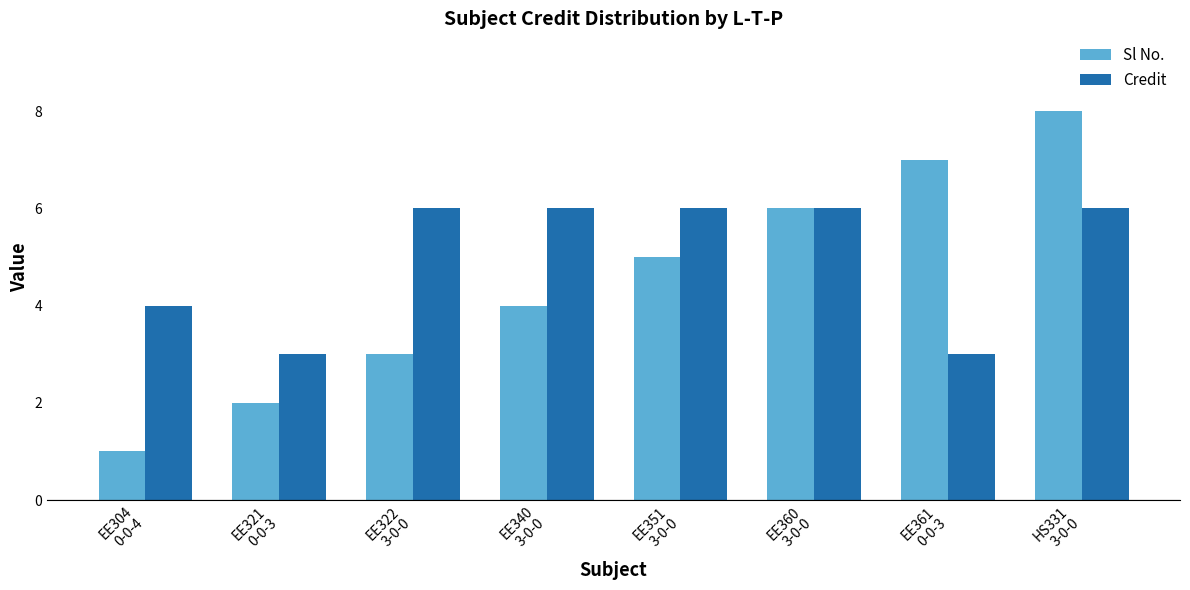

Is it true that Credit equals 10 at HS331
3-0-0?

False